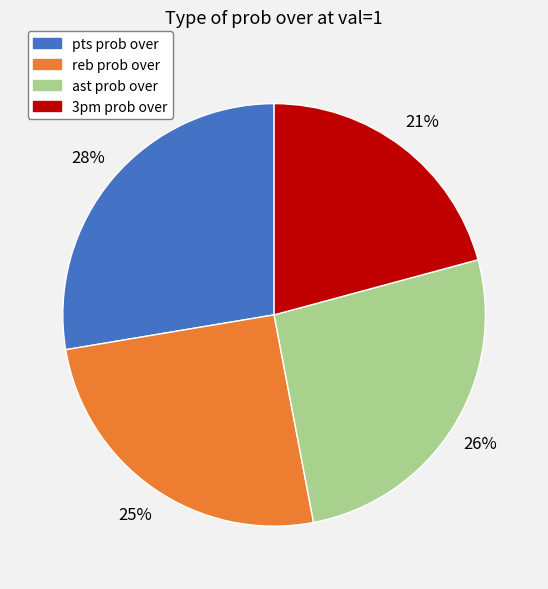

How many slices are in this pie chart?

4